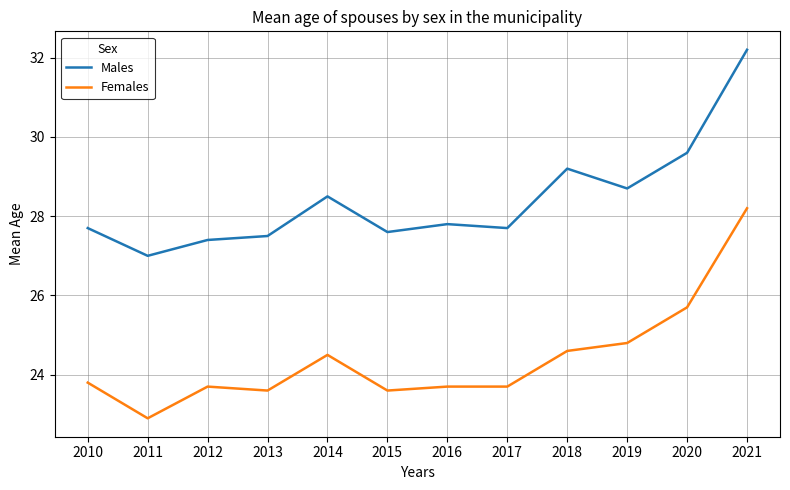

List the series in order of their overall mean, highest first.

Males, Females